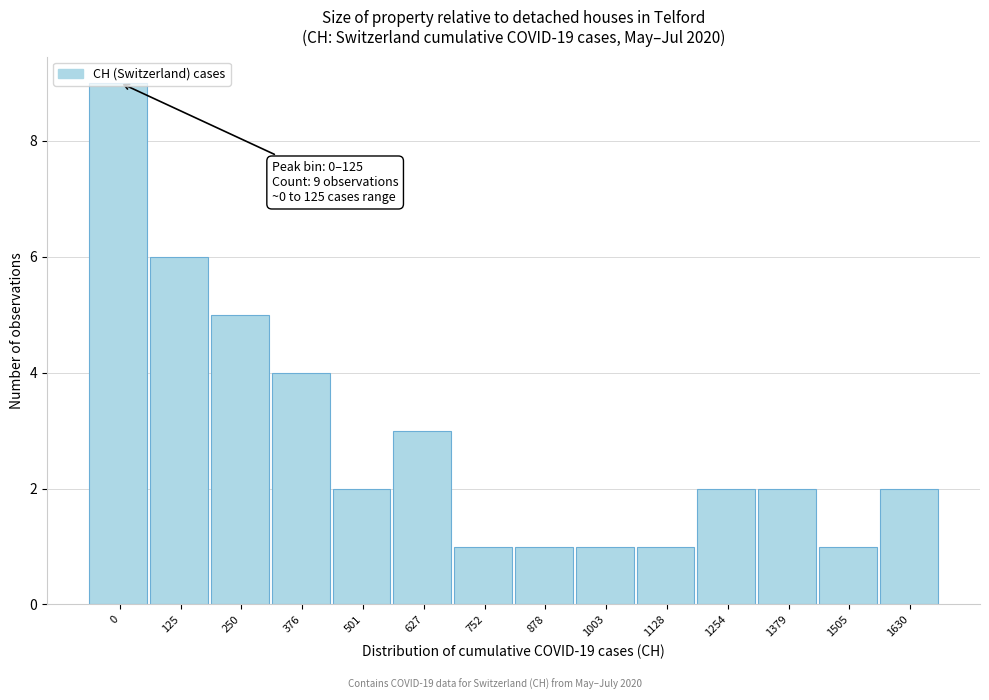

What is the difference between the maximum and second lowest values?

8